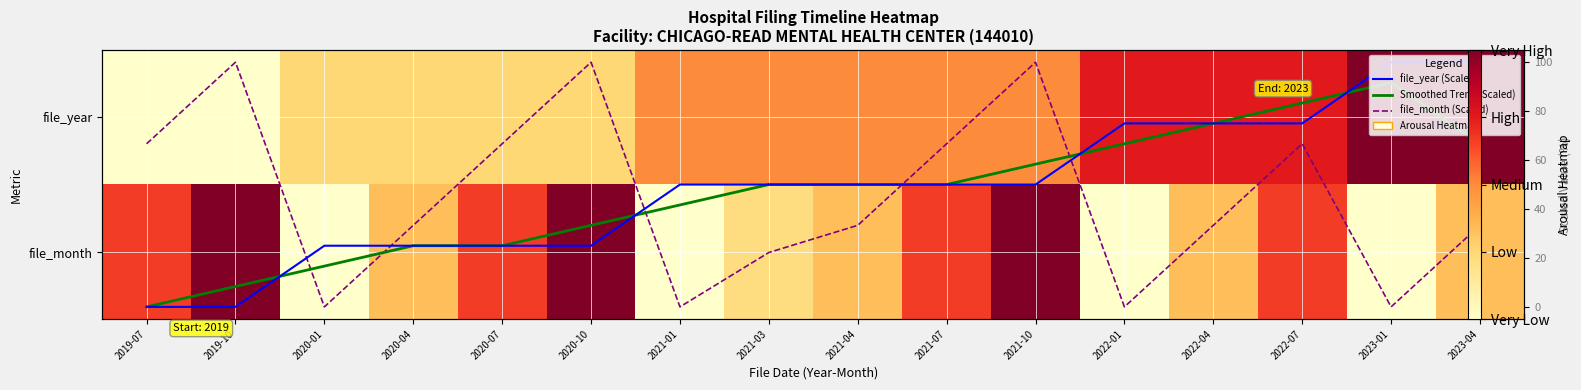

Between 2021-07 and 2022-04, which series saw the biggest shift?

file_month (Scaled)